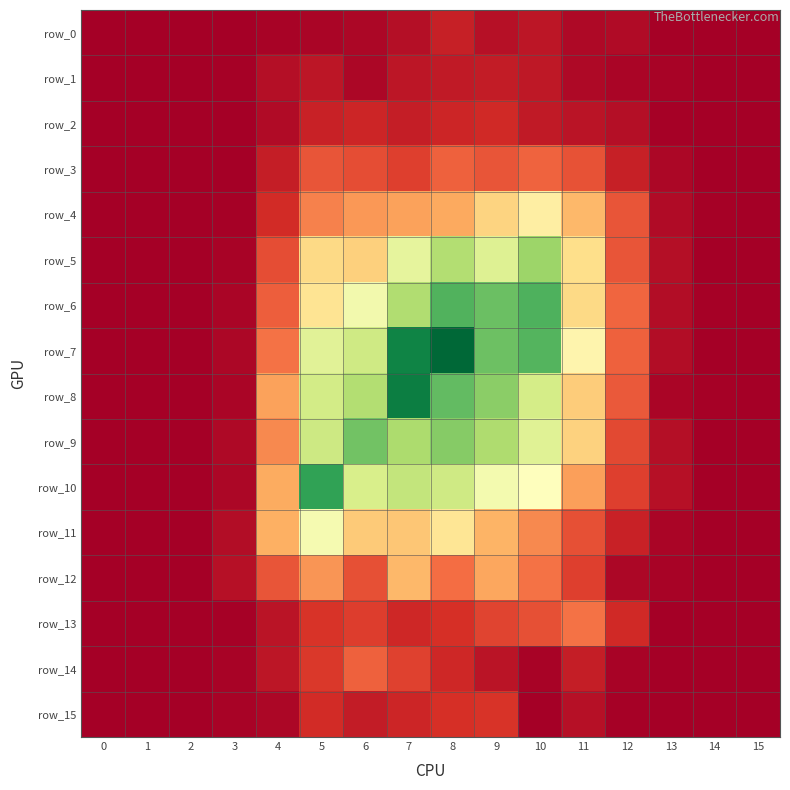

What is the greatest value displayed?

0.9